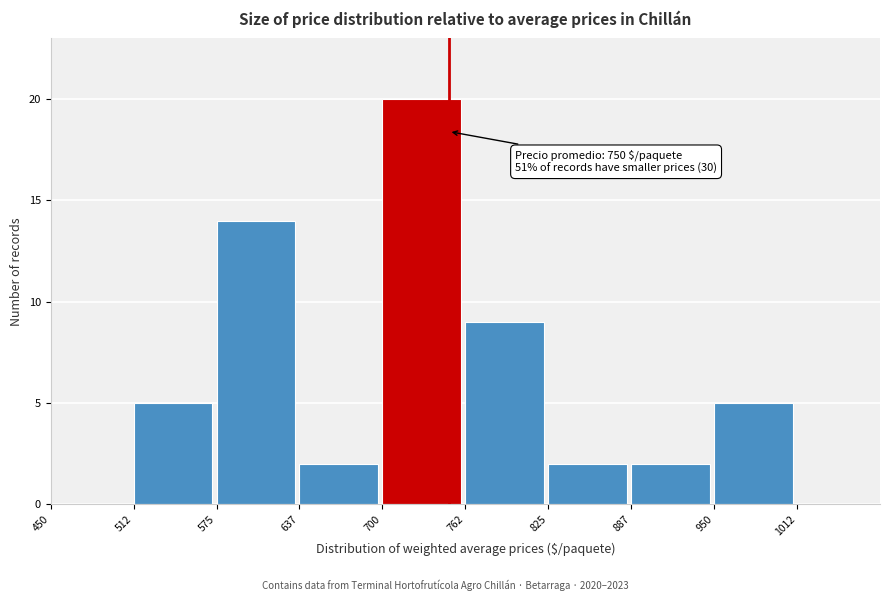

Which range on the x-axis has the tallest bar?

700 to 760